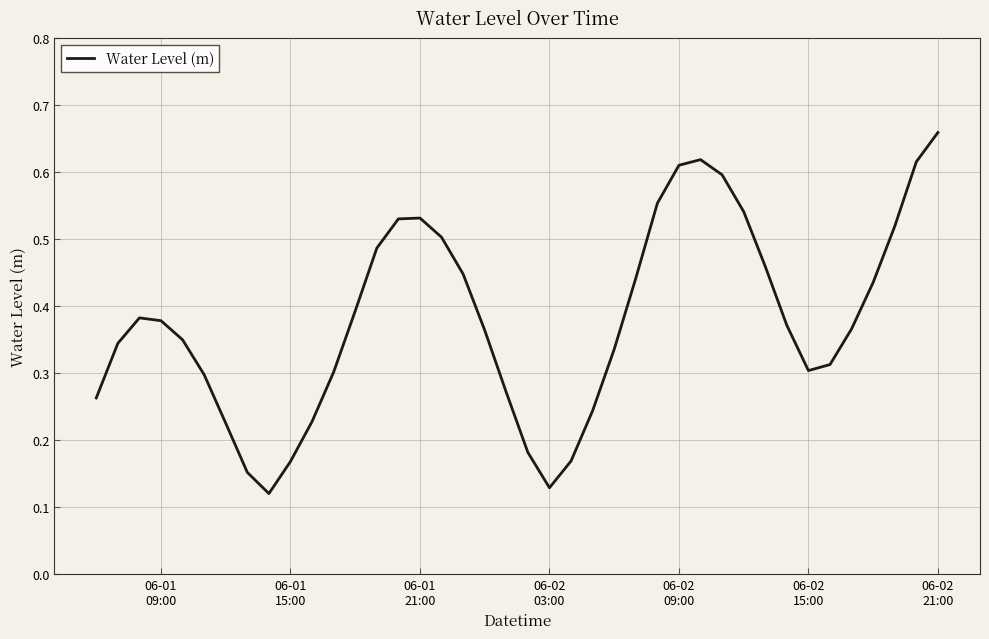

How many lines are shown in the chart?

1